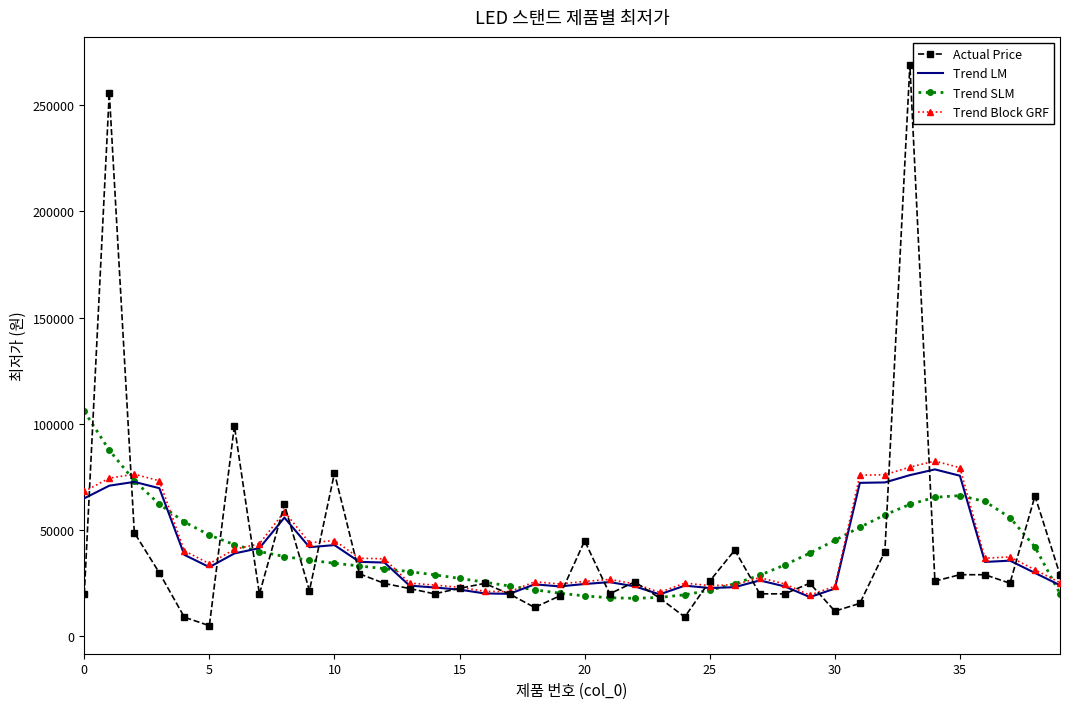

What is the highest value of the Trend Block GRF series?

82427.1